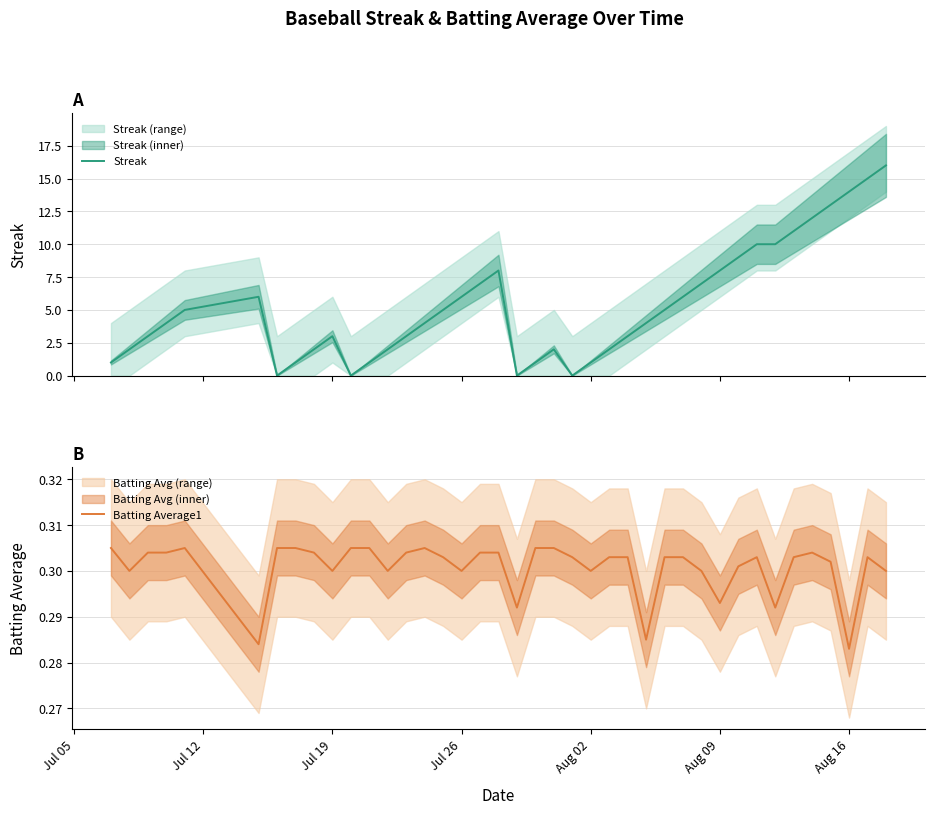

What is the maximum value for Streak?

16